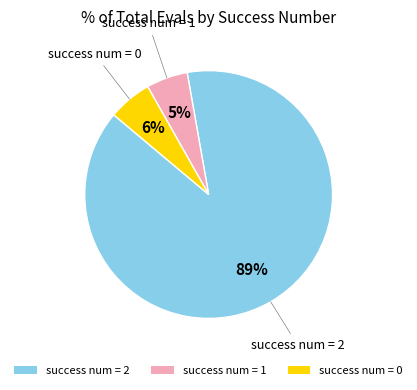

How many slices are in this pie chart?

3